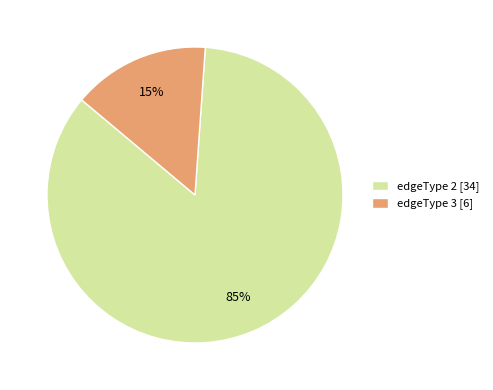

The edgeType 2 [34] slice represents 85% of the pie. True or false?

True